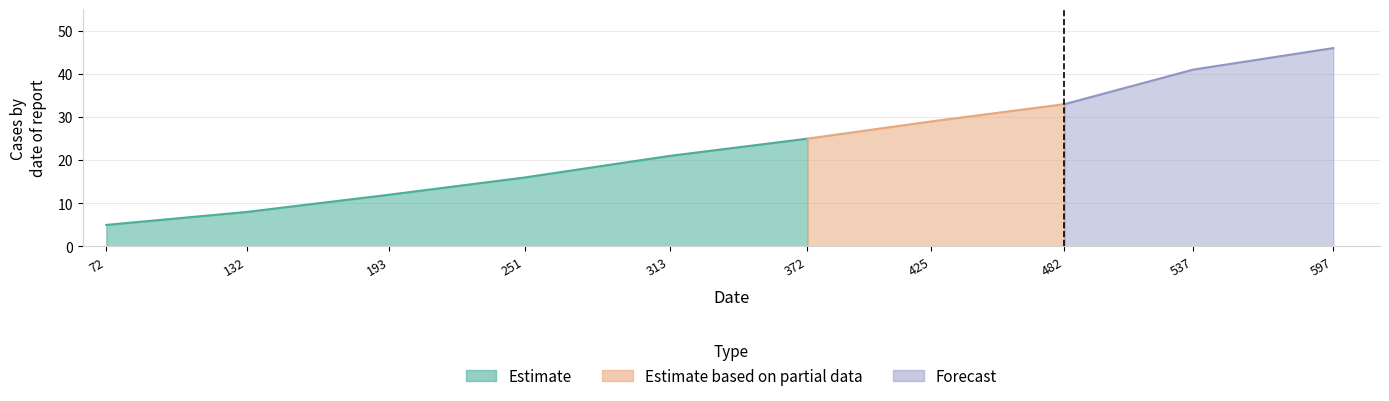

The value at 482 is 33. True or false?

True